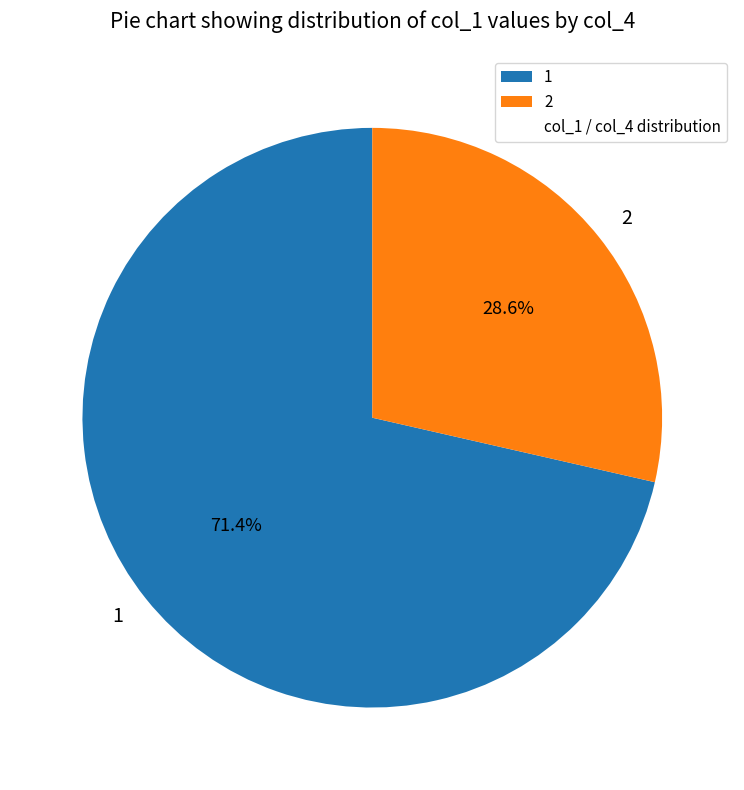

The 2 slice represents 37% of the pie. True or false?

False